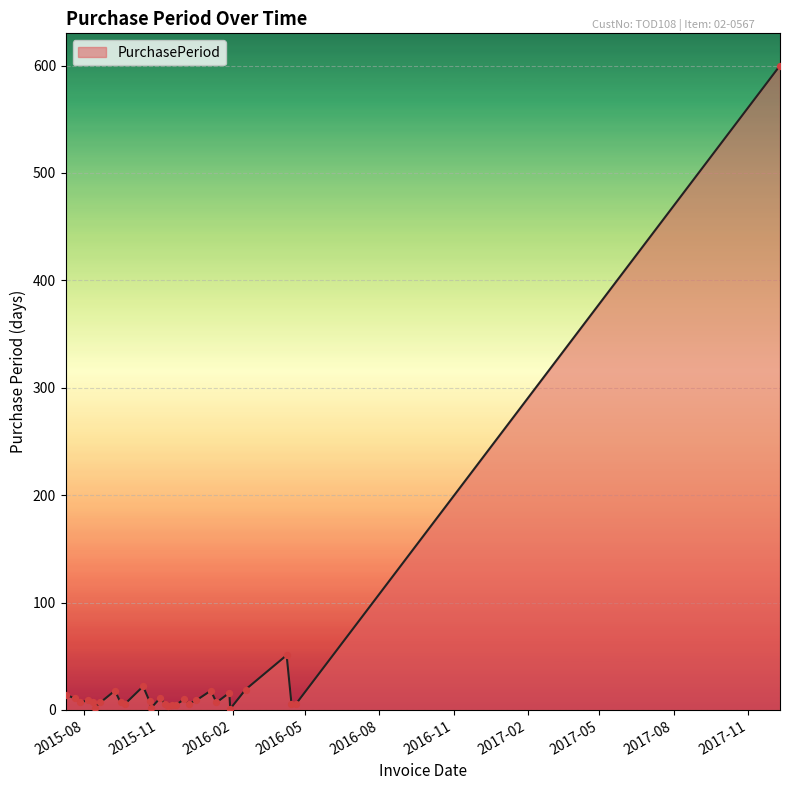

Does the chart have visible grid lines?

Yes